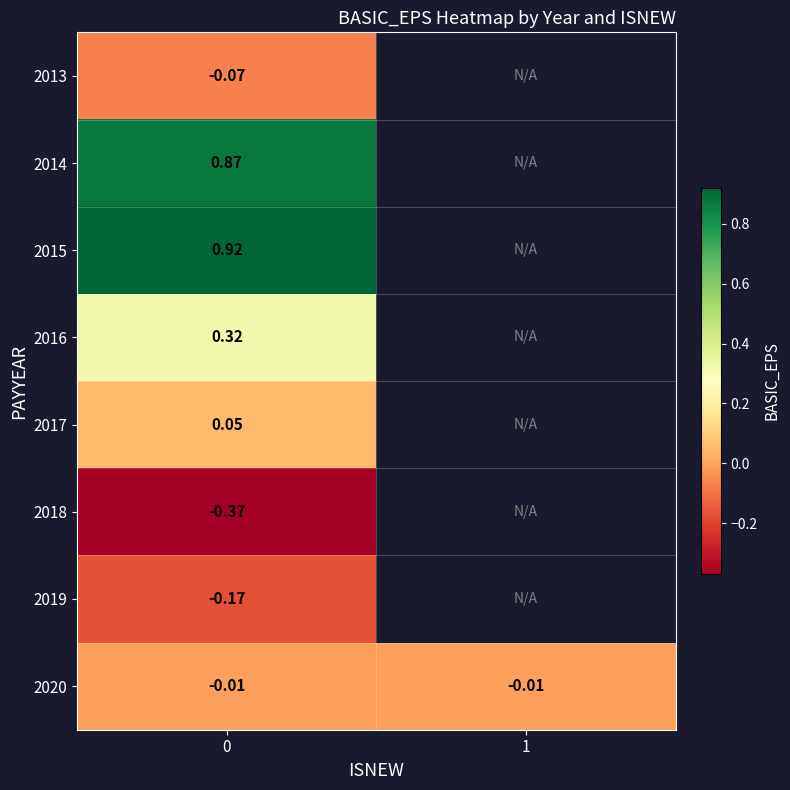

Rank the categories by 2016 value from highest to lowest.

0, 1